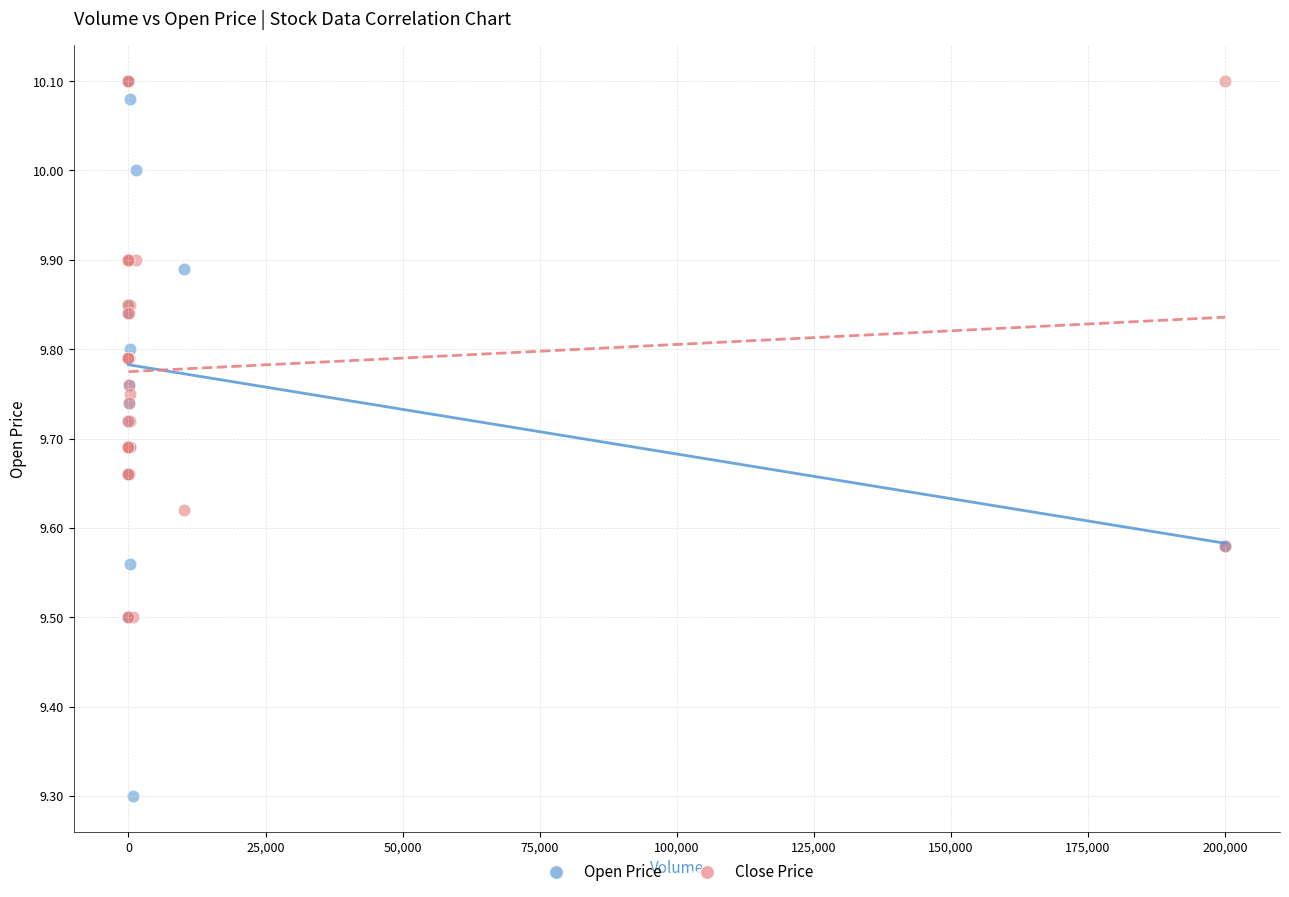

Across all series, what Y value is closest to 9?

9.3